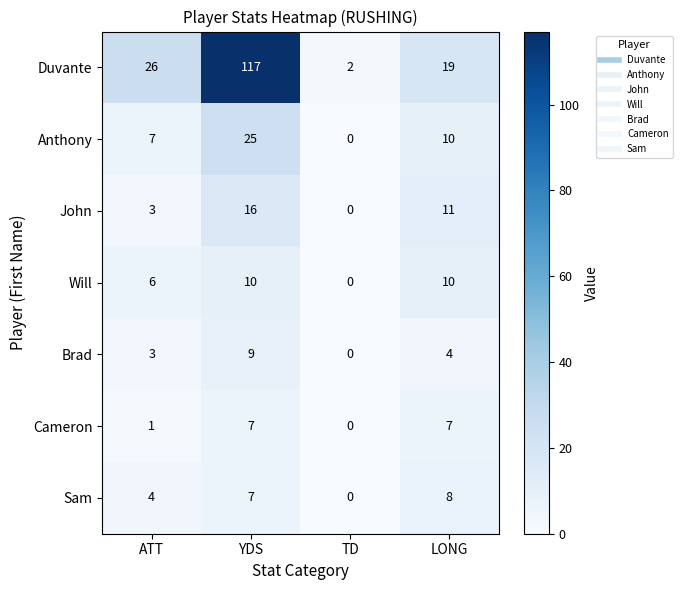

List the series in order of their peak value, highest first.

Duvante, Anthony, John, Will, Brad, Sam, Cameron